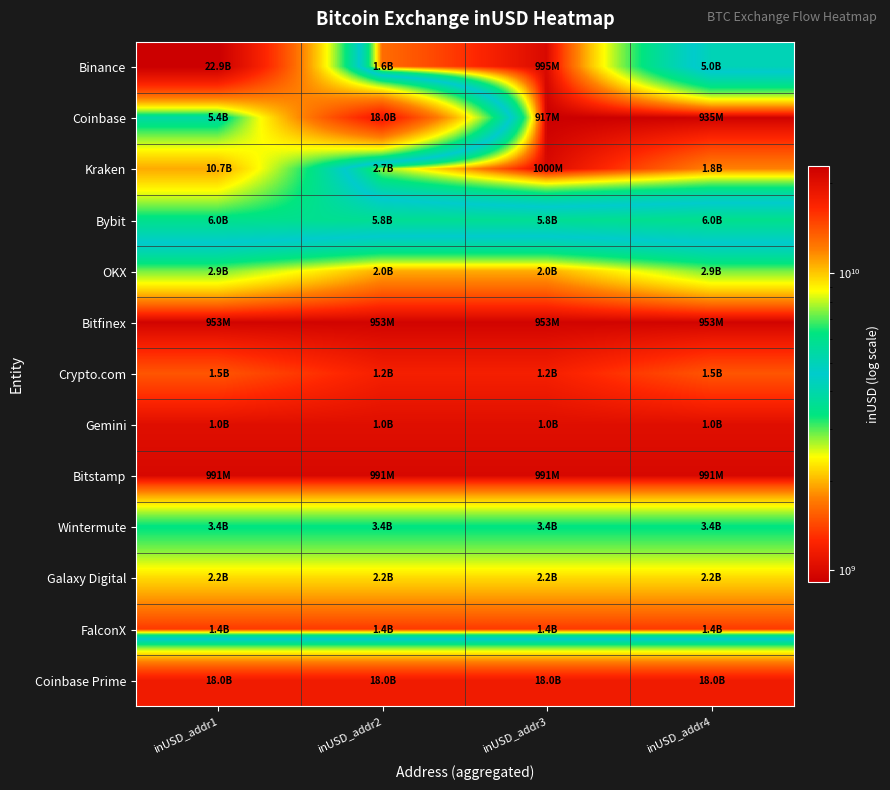

Reading left to right, extract all data points from this chart.

Binance: inUSD_addr1=22869084636.2	inUSD_addr2=1633555652.5	inUSD_addr3=994682944.0	inUSD_addr4=5001218022.0
Coinbase: inUSD_addr1=5377376203.5	inUSD_addr2=18024866827.4	inUSD_addr3=916523008.0	inUSD_addr4=935027392.0
Kraken: inUSD_addr1=10747305357.9	inUSD_addr2=2718426125.2	inUSD_addr3=999784128.0	inUSD_addr4=1750884736.0
Bybit: inUSD_addr1=5969085920.6	inUSD_addr2=5811094940.9	inUSD_addr3=5811094940.9	inUSD_addr4=5969085920.6
OKX: inUSD_addr1=2858519227.6	inUSD_addr2=1952974169.5	inUSD_addr3=1952974169.5	inUSD_addr4=2858519227.6
Bitfinex: inUSD_addr1=952576000.0	inUSD_addr2=952576000.0	inUSD_addr3=952576000.0	inUSD_addr4=952576000.0
Crypto.com: inUSD_addr1=1500951693.2	inUSD_addr2=1195324567.8	inUSD_addr3=1195324567.8	inUSD_addr4=1500951693.2
Gemini: inUSD_addr1=1042389162.9	inUSD_addr2=1042389162.9	inUSD_addr3=1042389162.9	inUSD_addr4=1042389162.9
Bitstamp: inUSD_addr1=990732492.7	inUSD_addr2=990732492.7	inUSD_addr3=990732492.7	inUSD_addr4=990732492.7
Wintermute: inUSD_addr1=3359049210.8	inUSD_addr2=3359049210.8	inUSD_addr3=3359049210.8	inUSD_addr4=3359049210.8
Galaxy Digital: inUSD_addr1=2189643330.5	inUSD_addr2=2189643330.5	inUSD_addr3=2189643330.5	inUSD_addr4=2189643330.5
FalconX: inUSD_addr1=1353359036.8	inUSD_addr2=1353359036.8	inUSD_addr3=1353359036.8	inUSD_addr4=1353359036.8
Coinbase Prime: inUSD_addr1=18024866827.4	inUSD_addr2=18024866827.4	inUSD_addr3=18024866827.4	inUSD_addr4=18024866827.4